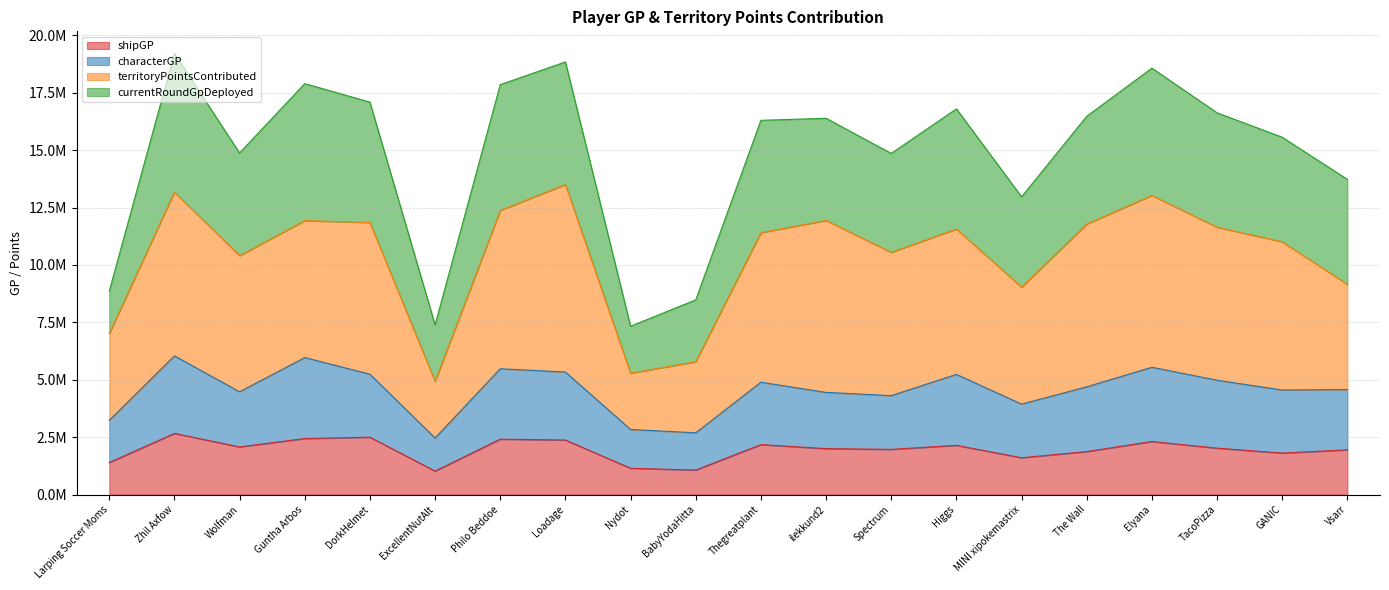

What is the difference between the maximum and minimum values in the shipGP series?

1640905